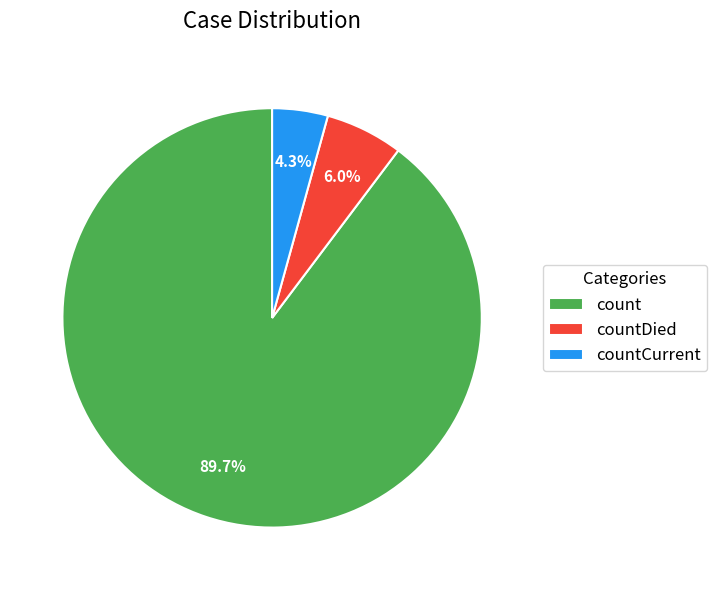

How many segments does this pie chart have?

3